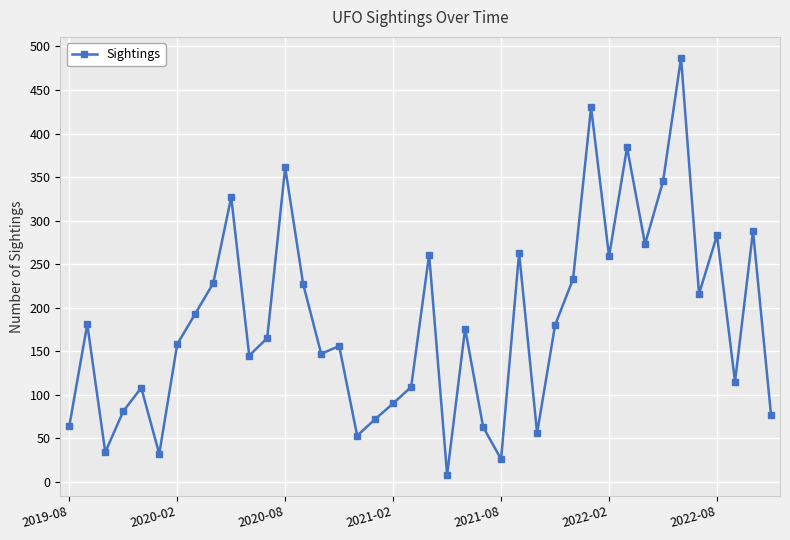

What is the value of the 15th point from the left?

147